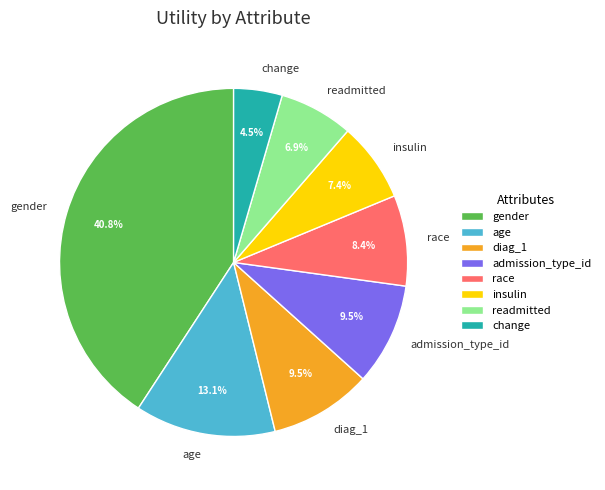

Which category has the smallest portion of the pie?

change